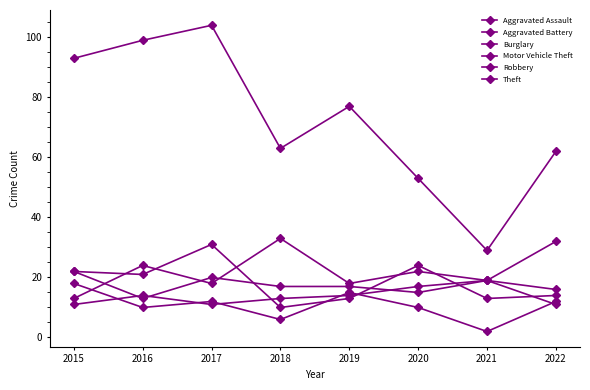

How many data points in Motor Vehicle Theft are less than 22?

4